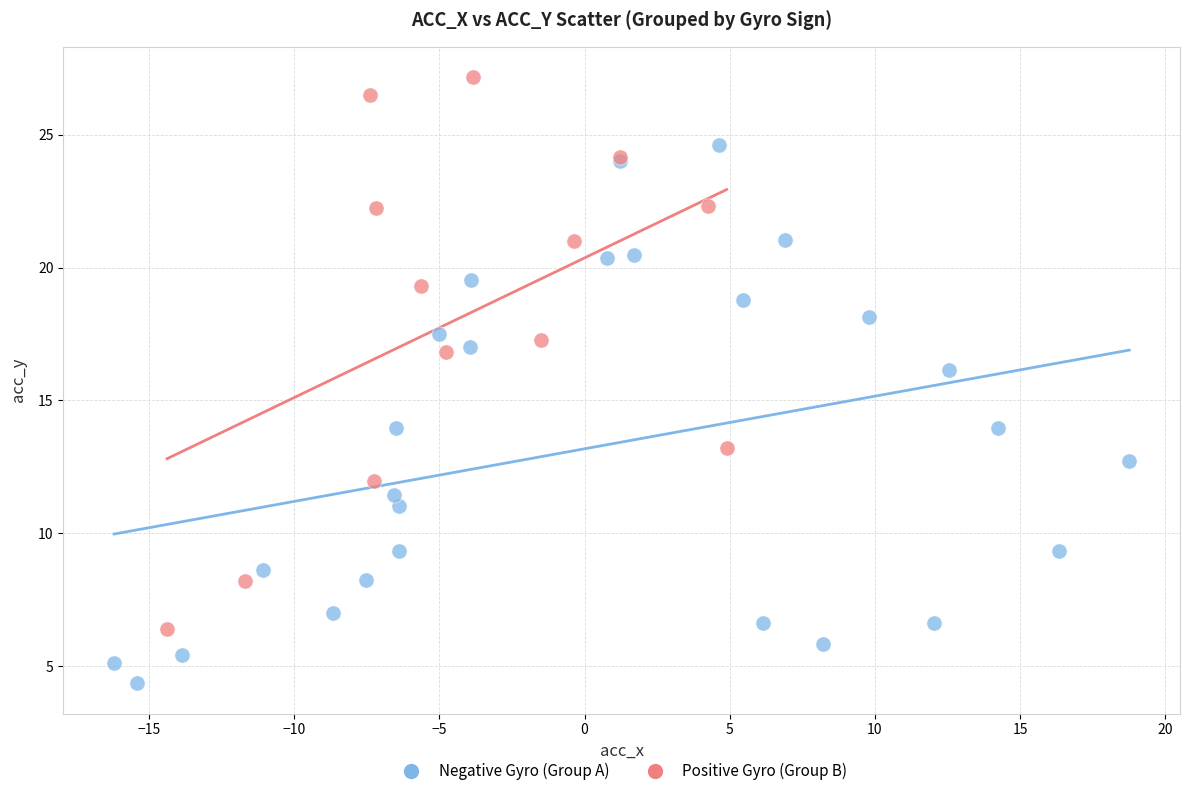

Which series reaches the minimum Y coordinate?

Negative Gyro (Group A)